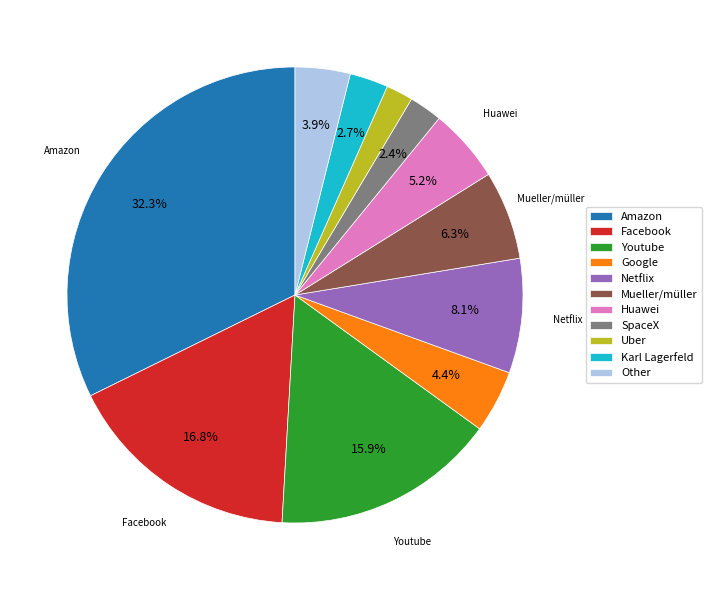

Between Google and Netflix, which is larger?

Netflix